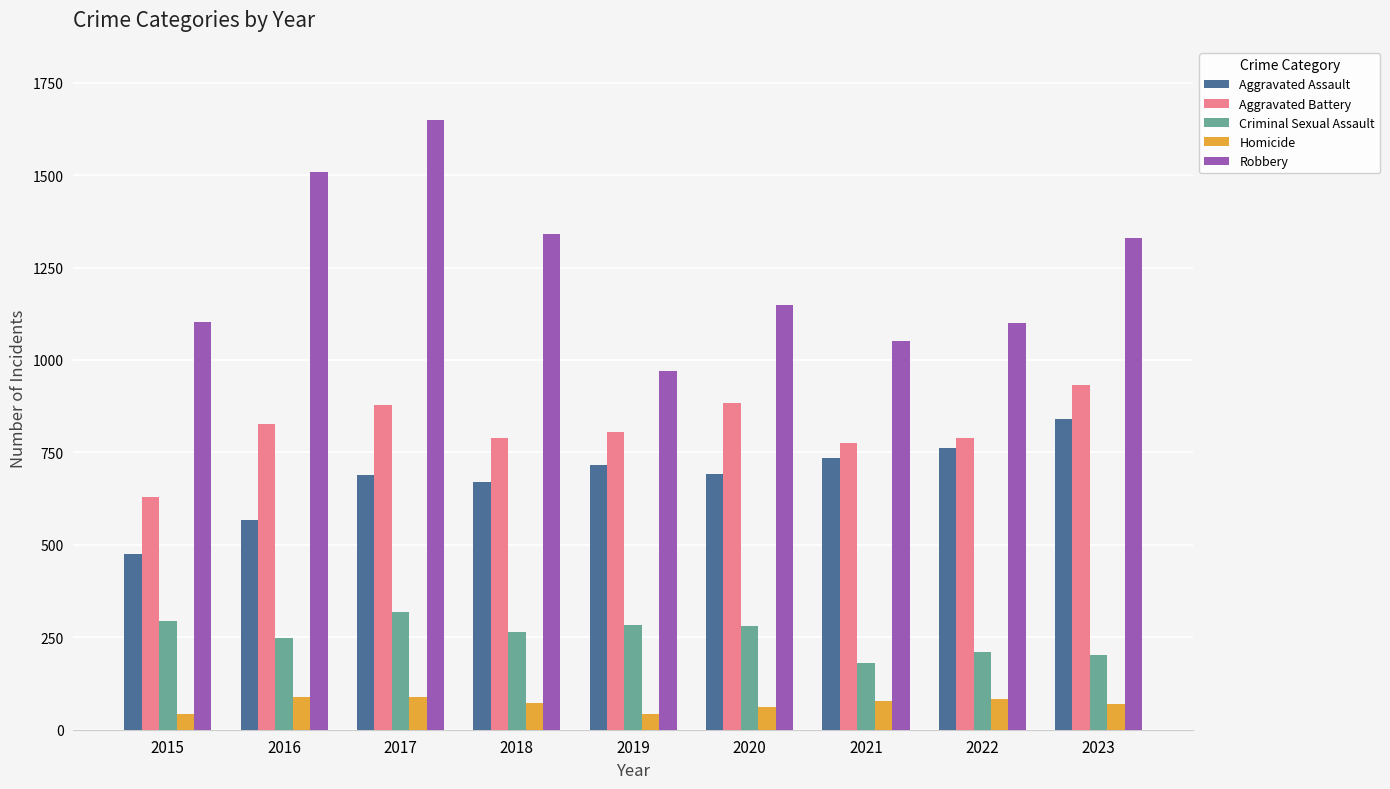

What is the maximum value shown in the chart?

1649